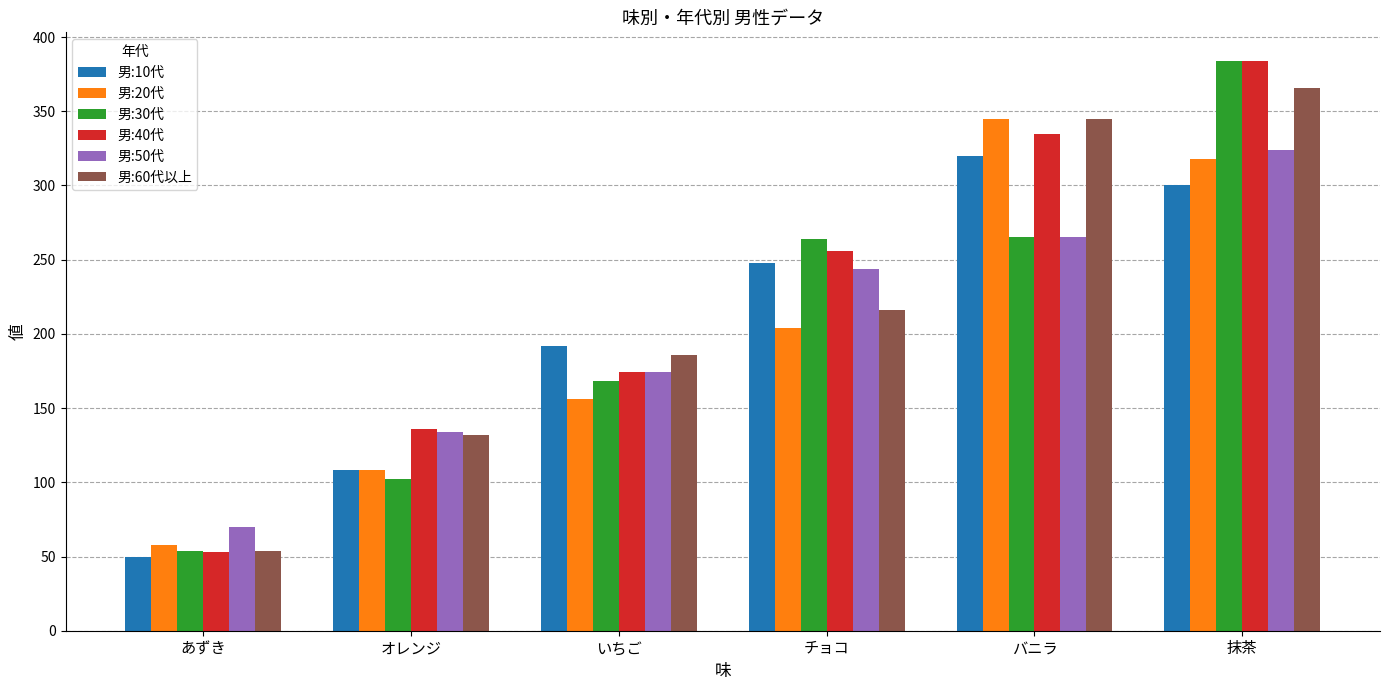

Which label corresponds to the smallest value in the chart?

あずき